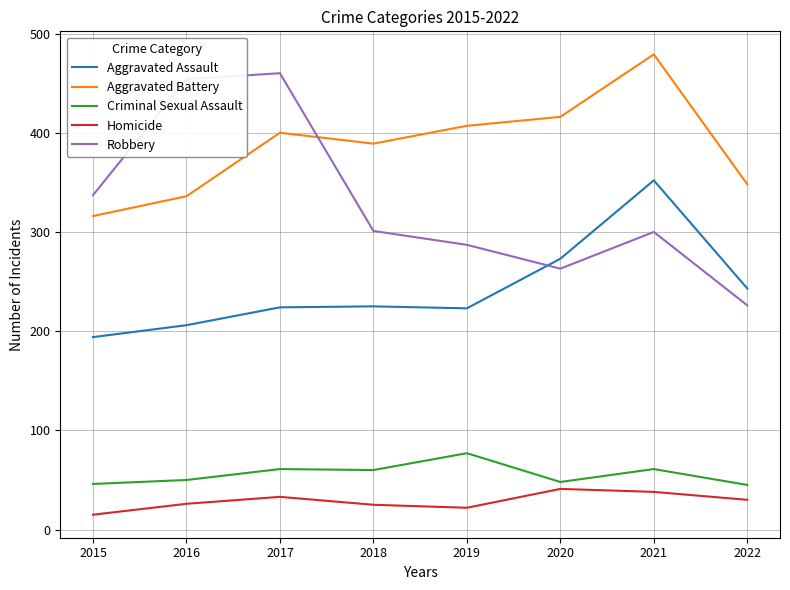

Which series has the widest spread of values?

Robbery